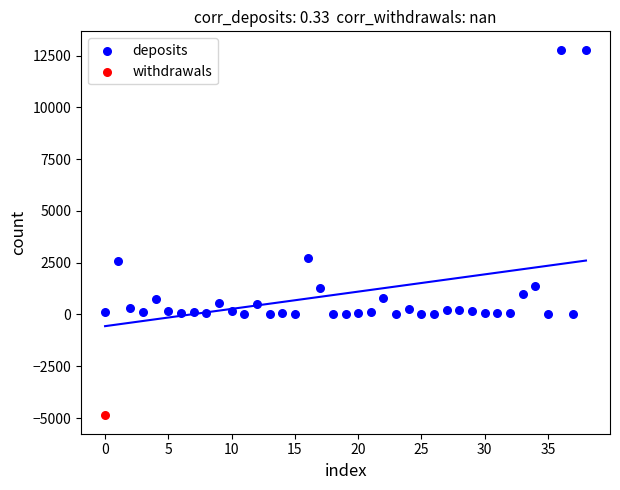

What are all the series names shown in the legend?

deposits, withdrawals